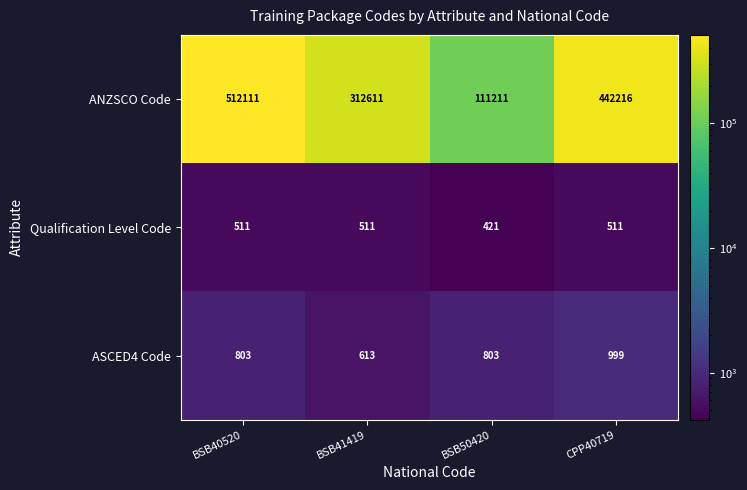

Reading left to right, list all the values displayed in this chart.

ANZSCO Code: 512111	312611	111211	442216
Qualification Level Code: 511	511	421	511
ASCED4 Code: 803	613	803	999